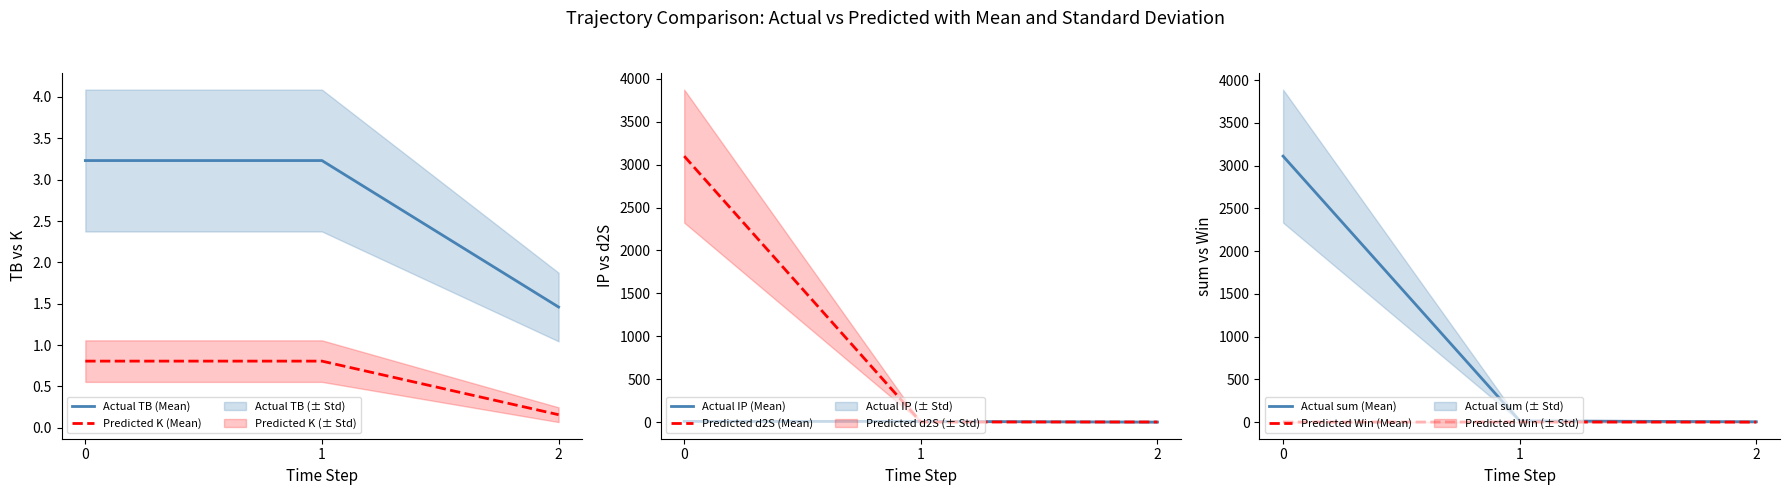

Which series has the largest total across all categories?

Actual sum (Mean)